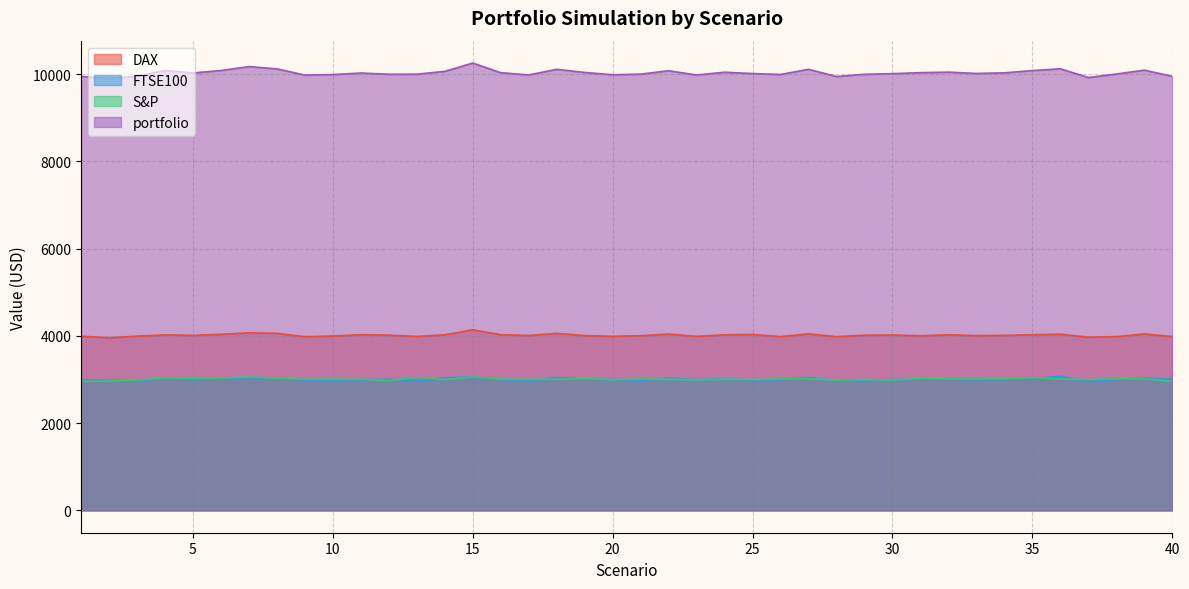

True or false: S&P and portfolio intersect in this chart.

False